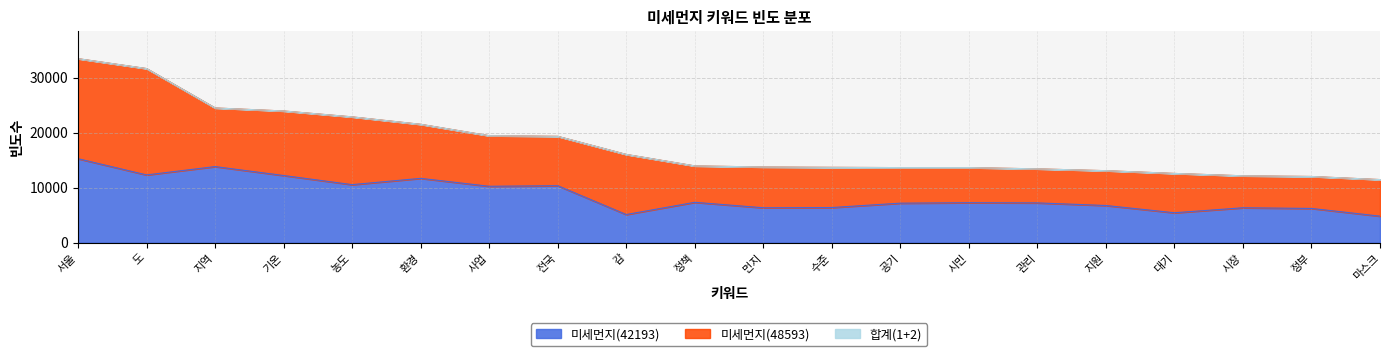

Is the value of 미세먼지(42193) at 기온 greater than the value of 합계(1+2) at 시장?

Yes